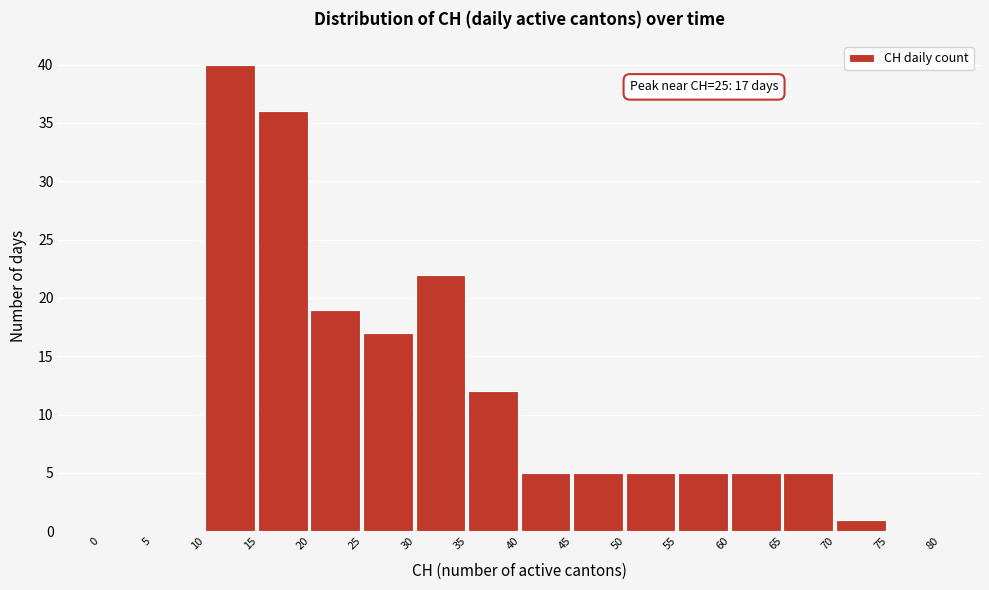

Over which range of the x-axis is the bar tallest?

10 to 15